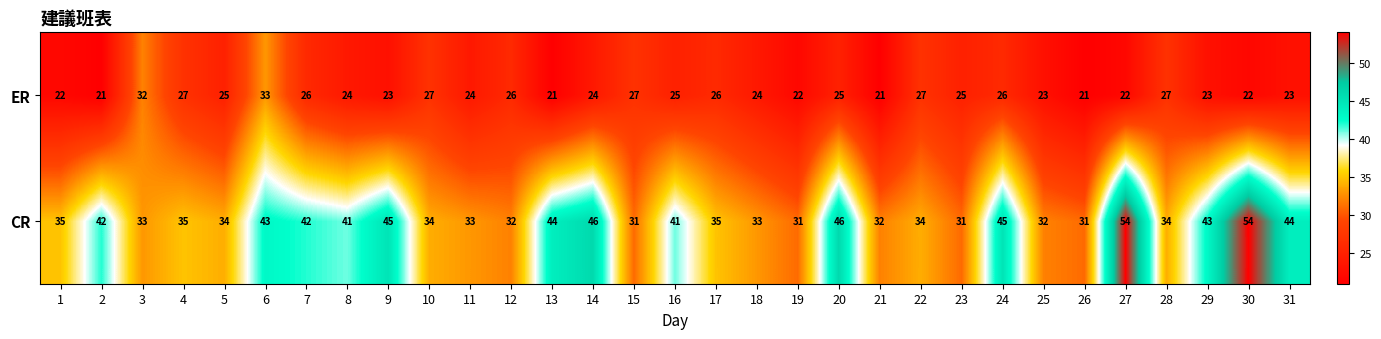

At which label does ER first exceed 24?

3